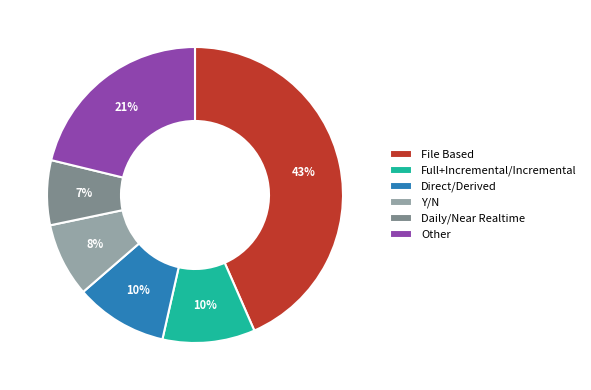

Combined, do Direct/Derived and Full+Incremental/Incremental account for over 50%?

No